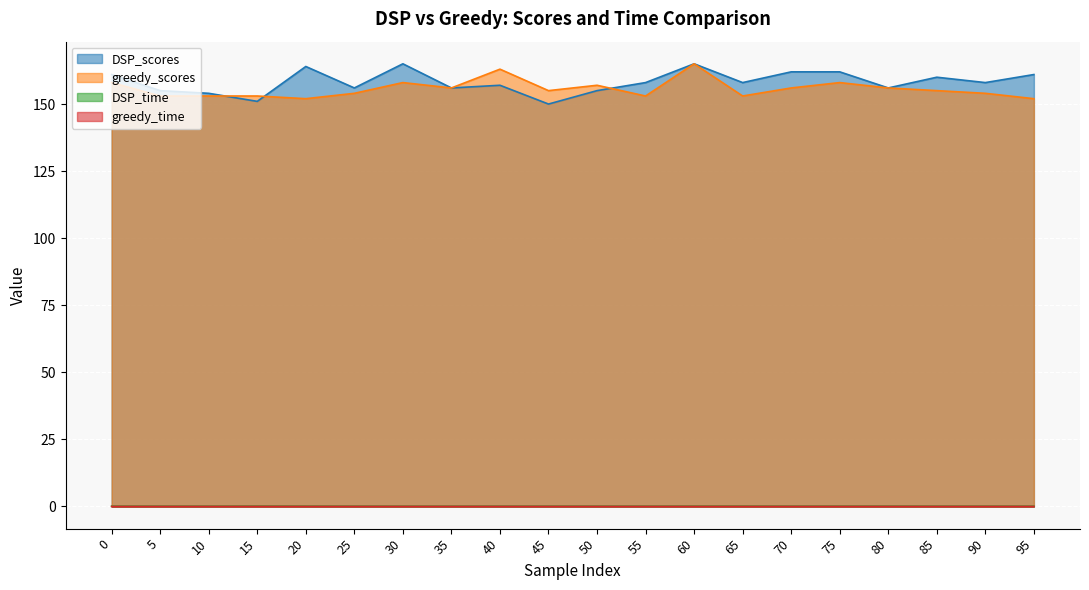

Rank the series at 60 from highest to lowest value.

DSP_scores, greedy_scores, DSP_time, greedy_time